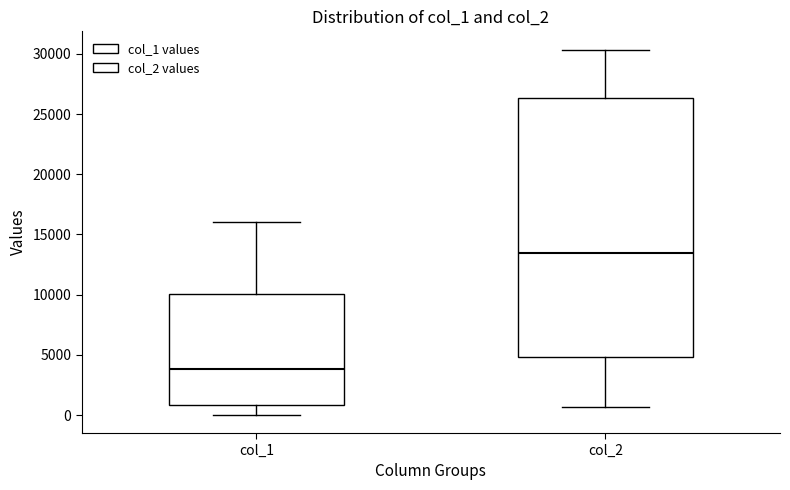

Reading left to right, read every box against the y-axis: the position of its median line, the range the box covers, and the ends of its whiskers. The values are not printed on the chart, so give them approximately, as read against the axis.

col_1: median 4000, box 1000 to 10000, whiskers 0 to 16000
col_2: median 13500, box 5000 to 26500, whiskers 500 to 30500